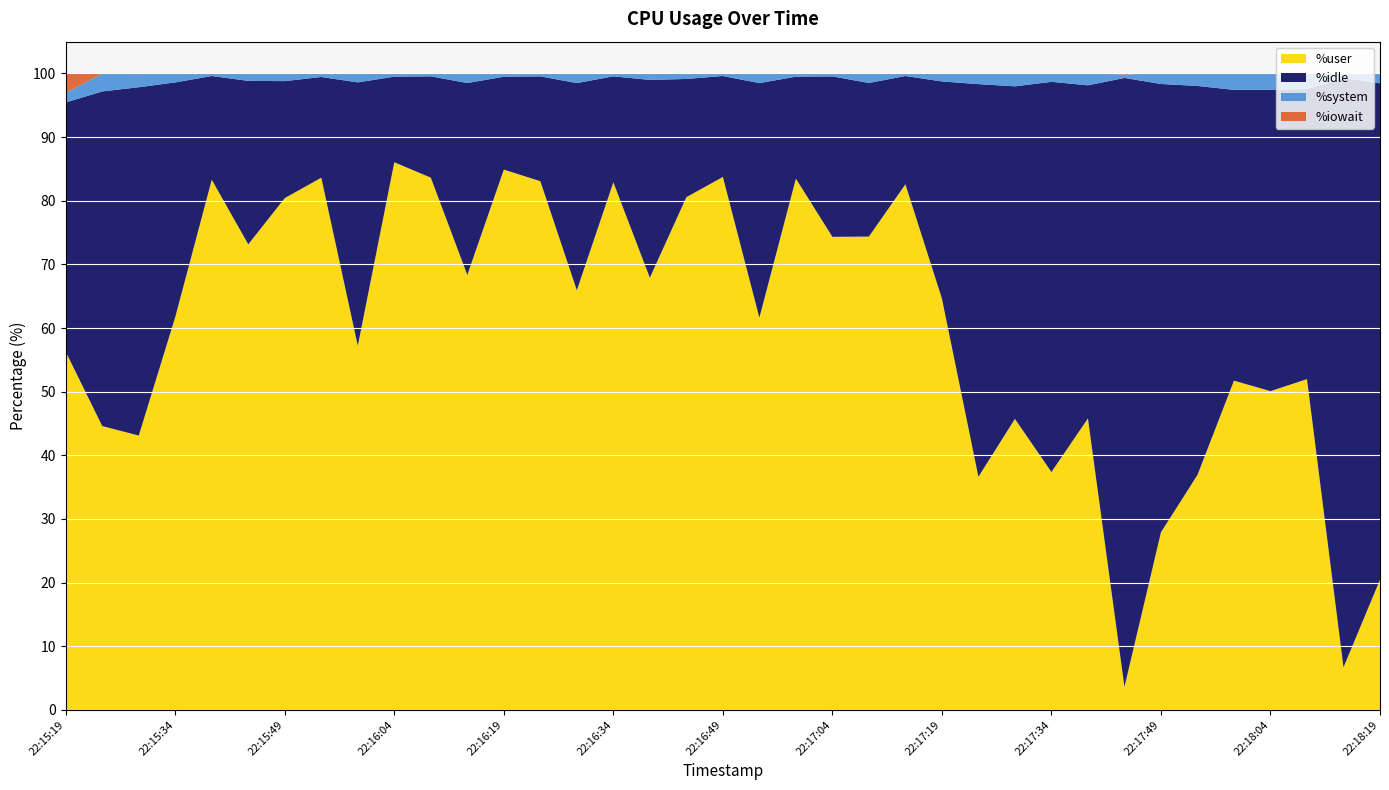

Reading left to right, list all the values displayed in this chart.

%user: 56.3	44.6	43.1	61.7	83.3	73.2	80.4	83.6	57.2	86.0	83.6	68.3	84.9	83.1	65.9	82.9	67.9	80.6	83.7	61.6	83.5	74.3	74.4	82.6	64.6	36.6	45.7	37.4	45.8	3.6	27.9	36.9	51.7	50.1	52.0	6.7	20.4
%idle: 39.2	52.6	54.7	36.9	16.3	25.7	18.4	15.8	41.4	13.4	15.9	30.2	14.6	16.5	32.6	16.6	31.1	18.6	15.9	36.9	16.0	25.2	24.1	17.0	34.1	61.7	52.3	61.3	52.4	95.7	70.5	61.1	45.7	47.4	45.6	92.6	78.0
%system: 1.5	2.8	2.1	1.4	0.4	1.2	1.1	0.6	1.4	0.5	0.5	1.5	0.5	0.5	1.5	0.5	1.0	0.9	0.4	1.5	0.5	0.5	1.4	0.4	1.2	1.7	2.0	1.2	1.9	0.6	1.7	1.9	2.6	2.5	2.5	0.6	1.5
%iowait: 3.0	0.1	0.1	0.0	0.0	0.0	0.1	0.0	0.0	0.0	0.0	0.0	0.0	0.0	0.0	0.0	0.0	0.0	0.0	0.0	0.0	0.0	0.1	0.0	0.0	0.0	0.0	0.1	0.0	0.1	0.0	0.1	0.0	0.0	0.0	0.1	0.1